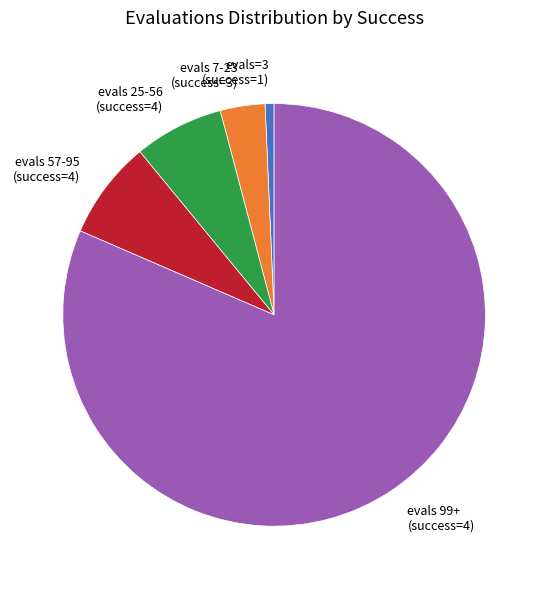

What is the smallest slice in the pie chart?

evals=3 (success=1)